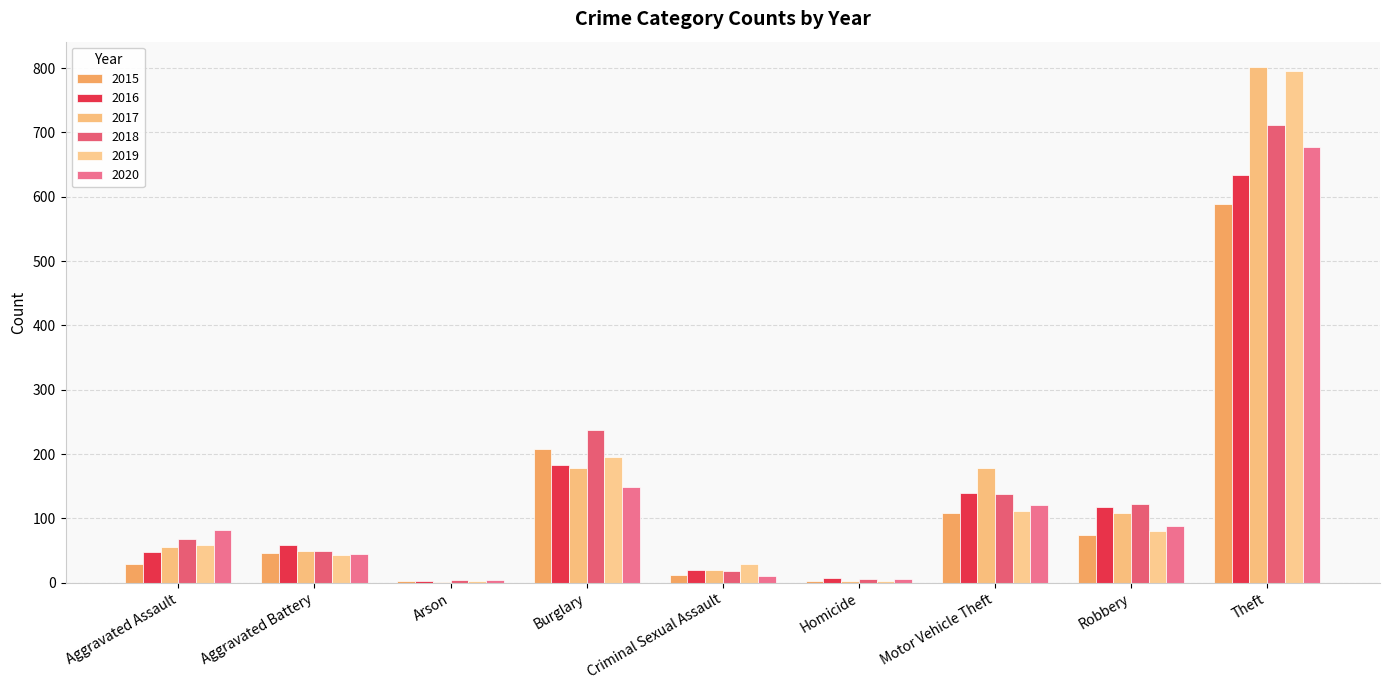

Are the bars grouped side by side (vs. stacked)?

Yes